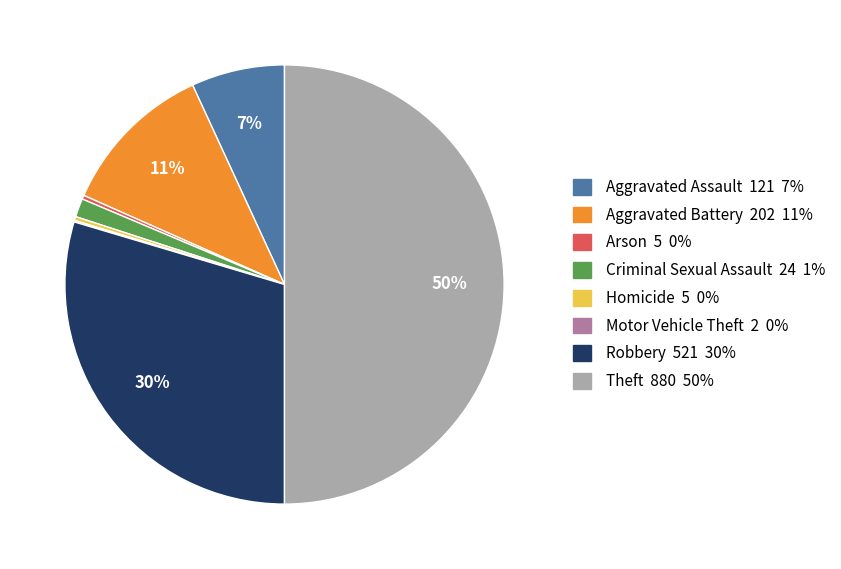

To the nearest percent, what percentage of the pie is Aggravated Battery 202 11%?

11%